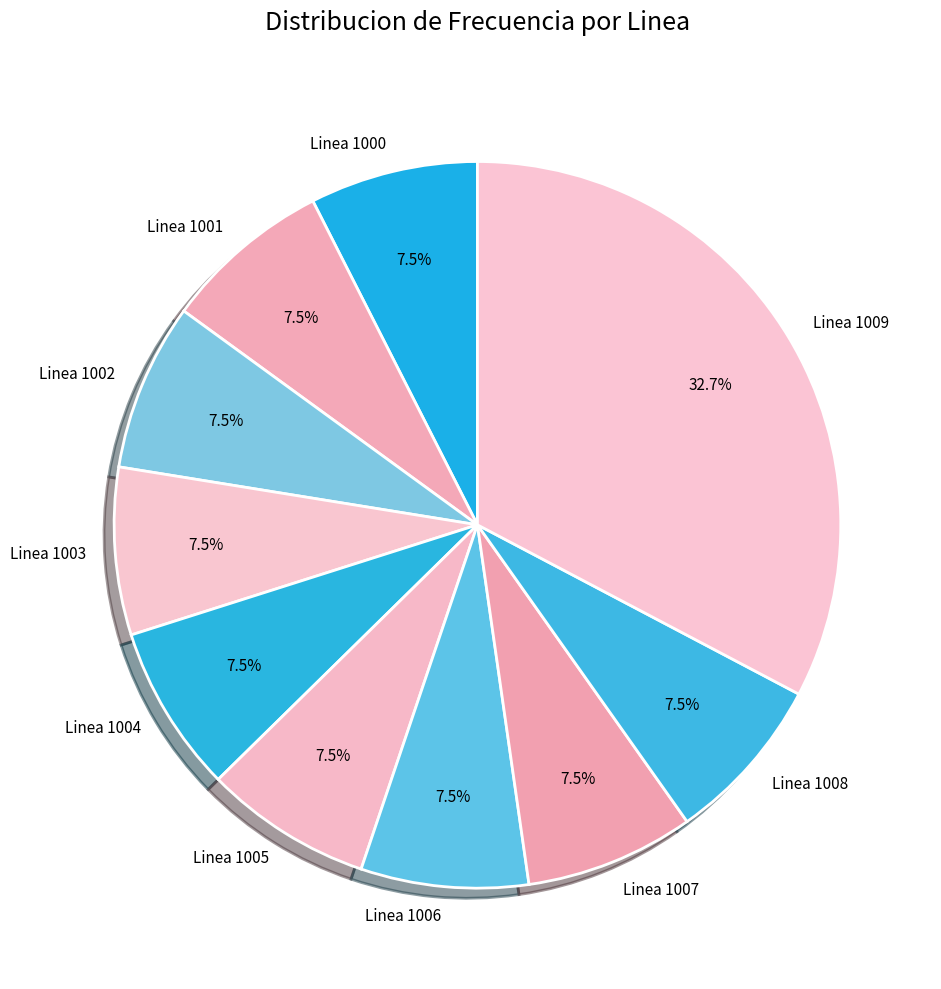

Between Linea 1009 and Linea 1003, which is larger?

Linea 1009